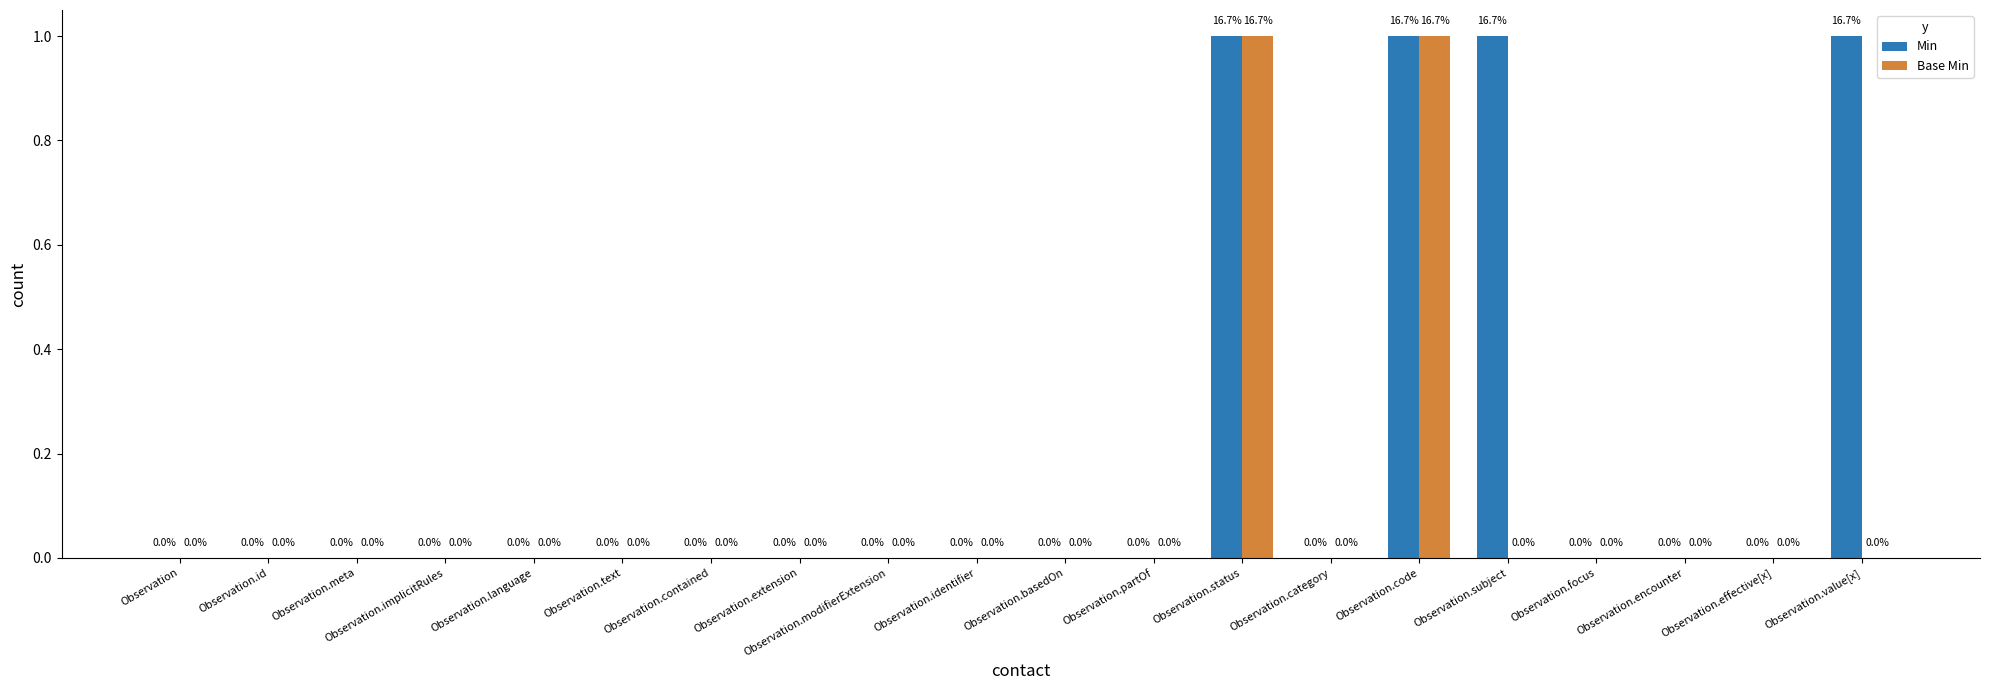

True or false: Base Min has a value of 0 at Observation.modifierExtension.

True